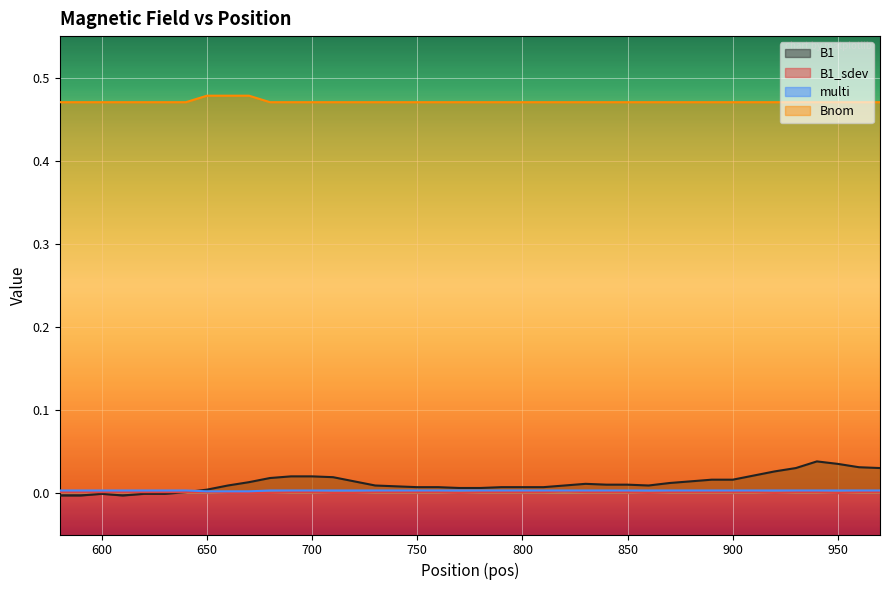

Reading left to right, what are all the values shown in this chart?

B1: -0.0	-0.0	-0.0	-0.0	-0.0	-0.0	0.0	0.0	0.0	0.0	0.0	0.0	0.0	0.0	0.0	0.0	0.0	0.0	0.0	0.0	0.0	0.0	0.0	0.0	0.0	0.0	0.0	0.0	0.0	0.0	0.0	0.0	0.0	0.0	0.0	0.0	0.0	0.0	0.0	0.0
B1_sdev: 0.0	0.0	0.0	0.0	0.0	0.0	0.0	0.0	0.0	0.0	0.0	0.0	0.0	0.0	0.0	0.0	0.0	0.0	0.0	0.0	0.0	0.0	0.0	0.0	0.0	0.0	0.0	0.0	0.0	0.0	0.0	0.0	0.0	0.0	0.0	0.0	0.0	0.0	0.0	0.0
multi: 0.0	0.0	0.0	0.0	0.0	0.0	0.0	0.0	0.0	0.0	0.0	0.0	0.0	0.0	0.0	0.0	0.0	0.0	0.0	0.0	0.0	0.0	0.0	0.0	0.0	0.0	0.0	0.0	0.0	0.0	0.0	0.0	0.0	0.0	0.0	0.0	0.0	0.0	0.0	0.0
Bnom: 0.5	0.5	0.5	0.5	0.5	0.5	0.5	0.5	0.5	0.5	0.5	0.5	0.5	0.5	0.5	0.5	0.5	0.5	0.5	0.5	0.5	0.5	0.5	0.5	0.5	0.5	0.5	0.5	0.5	0.5	0.5	0.5	0.5	0.5	0.5	0.5	0.5	0.5	0.5	0.5